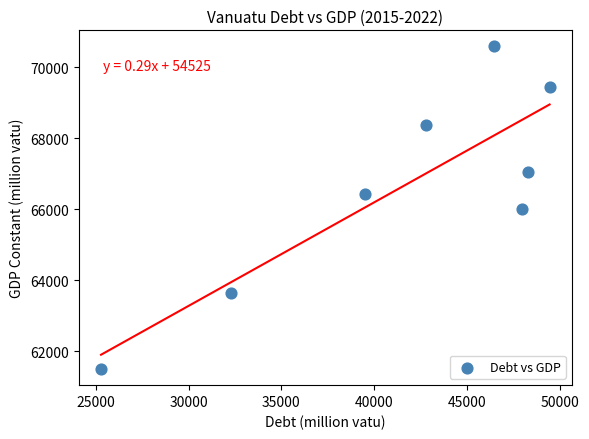

What is the range of X values (max minus min)?

24161